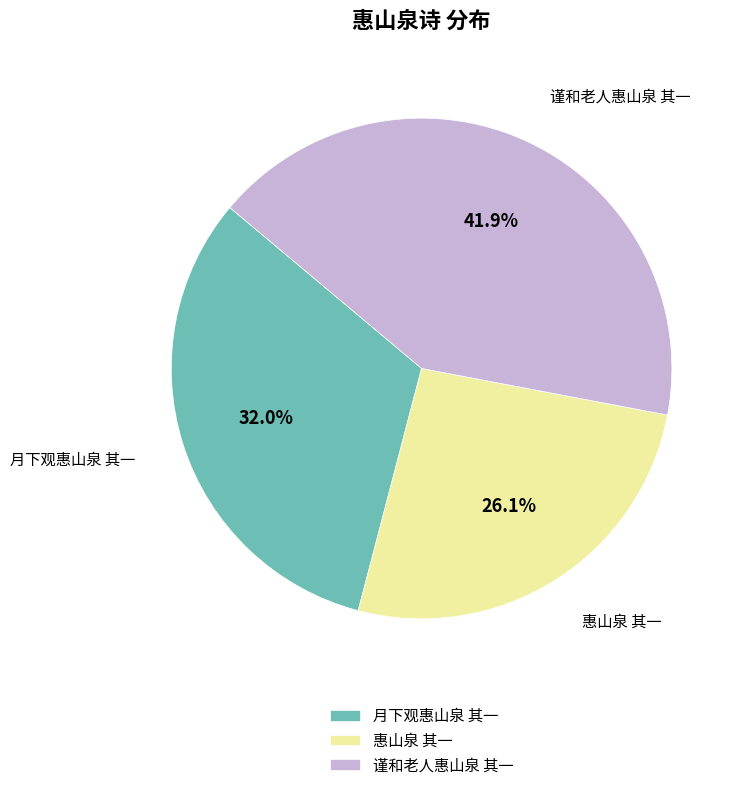

To the nearest percent, what is the combined percentage of 谨和老人惠山泉 其一 and 月下观惠山泉 其一?

74%